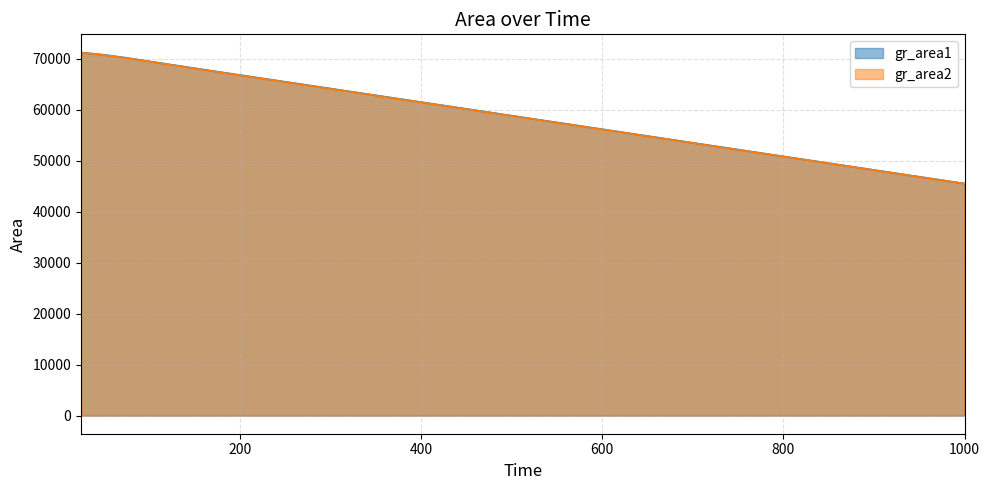

Read the gr_area2 value at 825.

50158.3